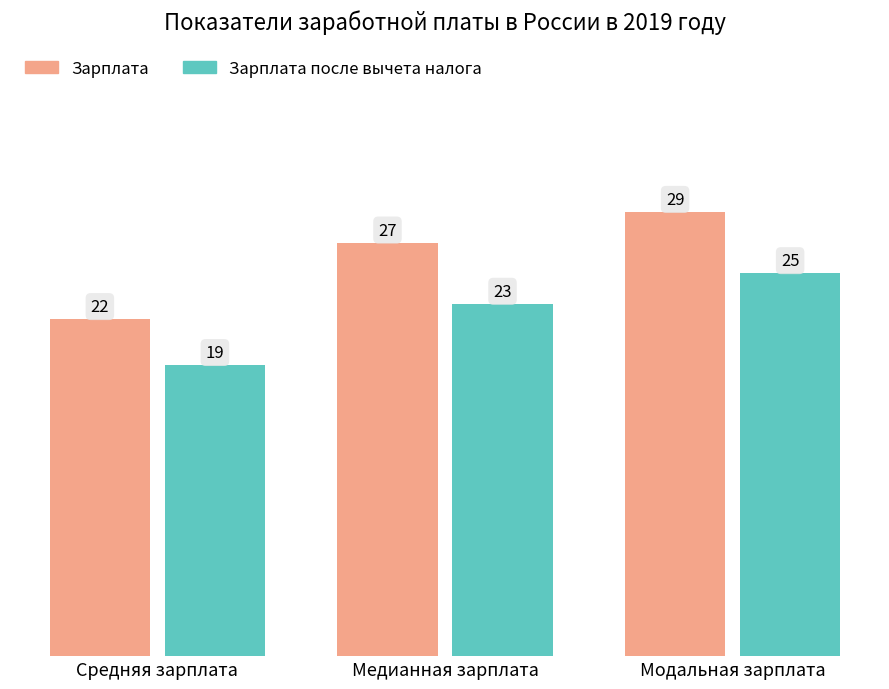

At which label is Зарплата closest to 25?

Медианная зарплата